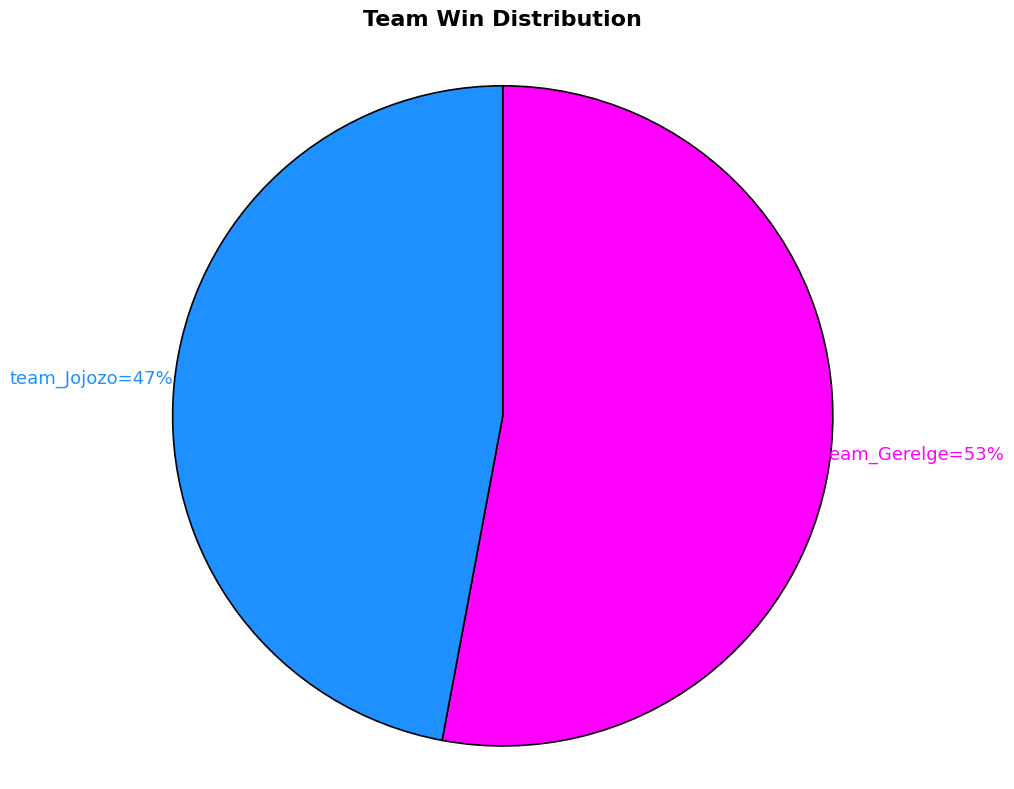

To the nearest percent, what is the difference between the largest and smallest slice percentages?

6%